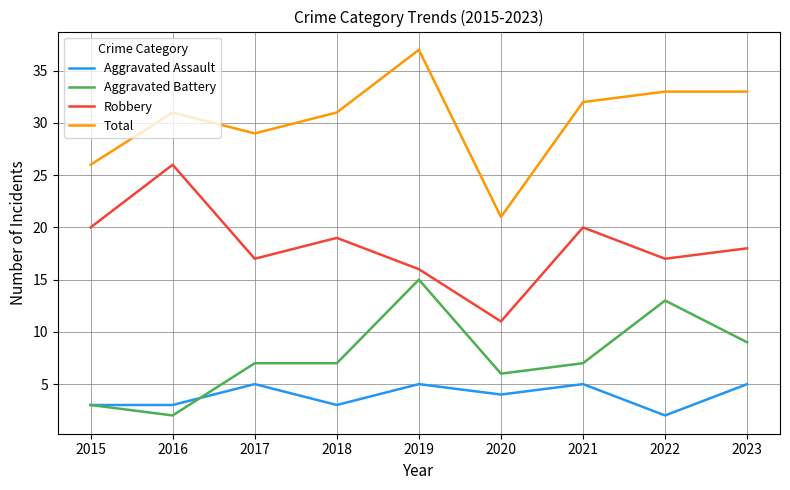

Where does the Robbery series first go above 18?

2015